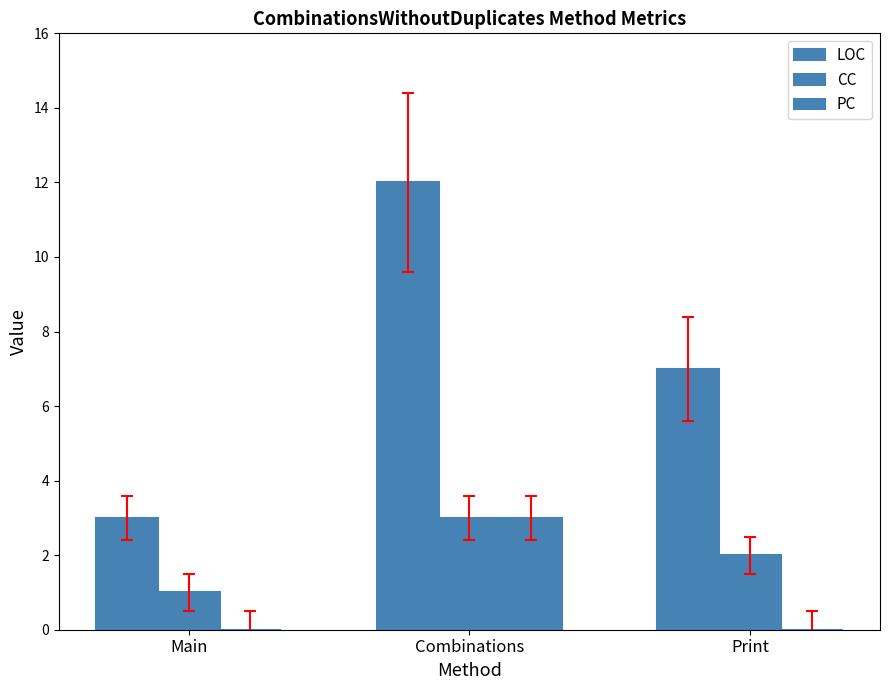

Which category has the highest value in the CC series?

Combinations